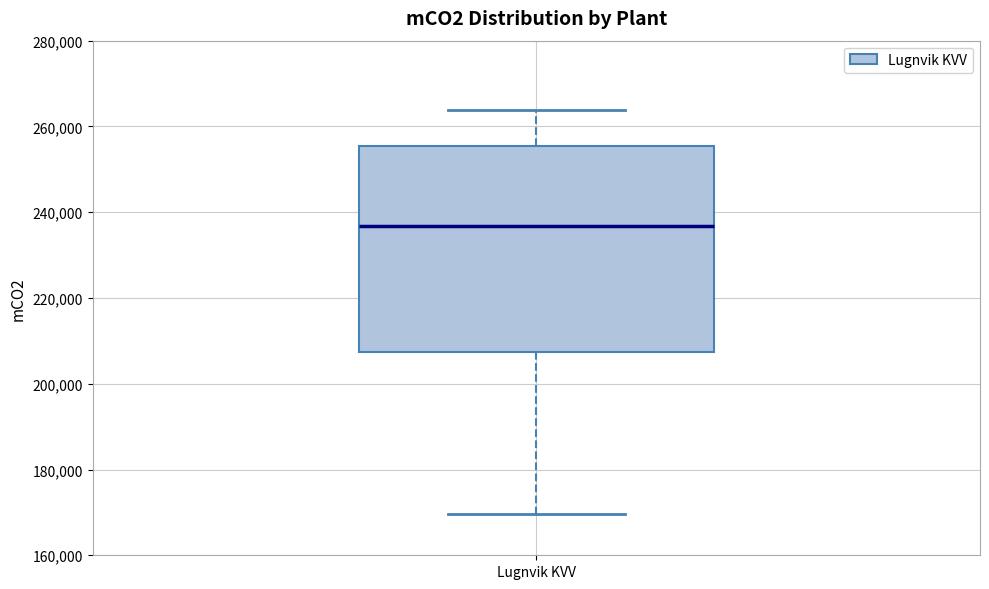

Where does the upper whisker of the box for Lugnvik KVV end on the y-axis? The values are not printed on the chart, so give them approximately, as read against the axis.

264000